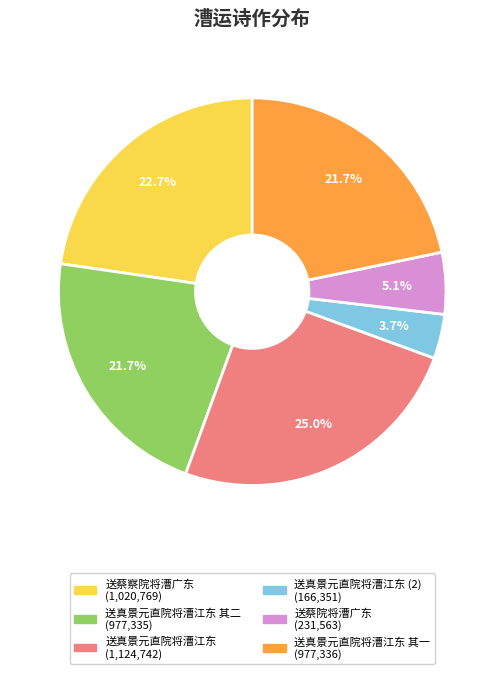

Count the number of slices in the pie.

6